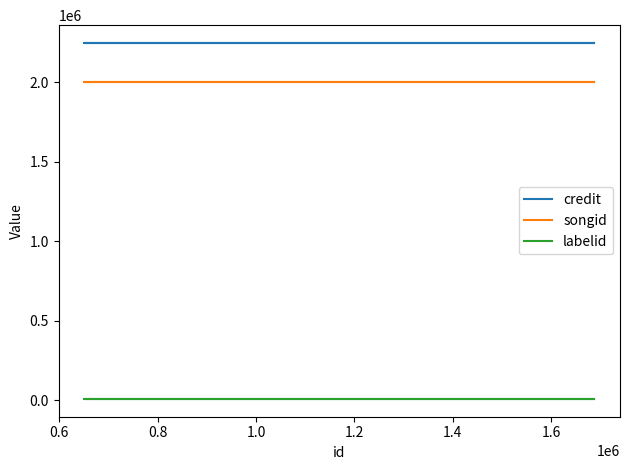

Rank the series by their maximum value, from lowest to highest.

labelid, songid, credit